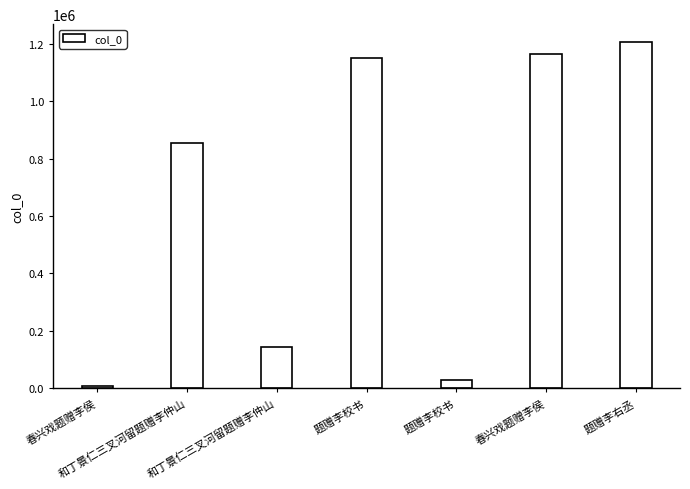

The chart shows a value of 9964 at 题赠李校书. True or false?

False